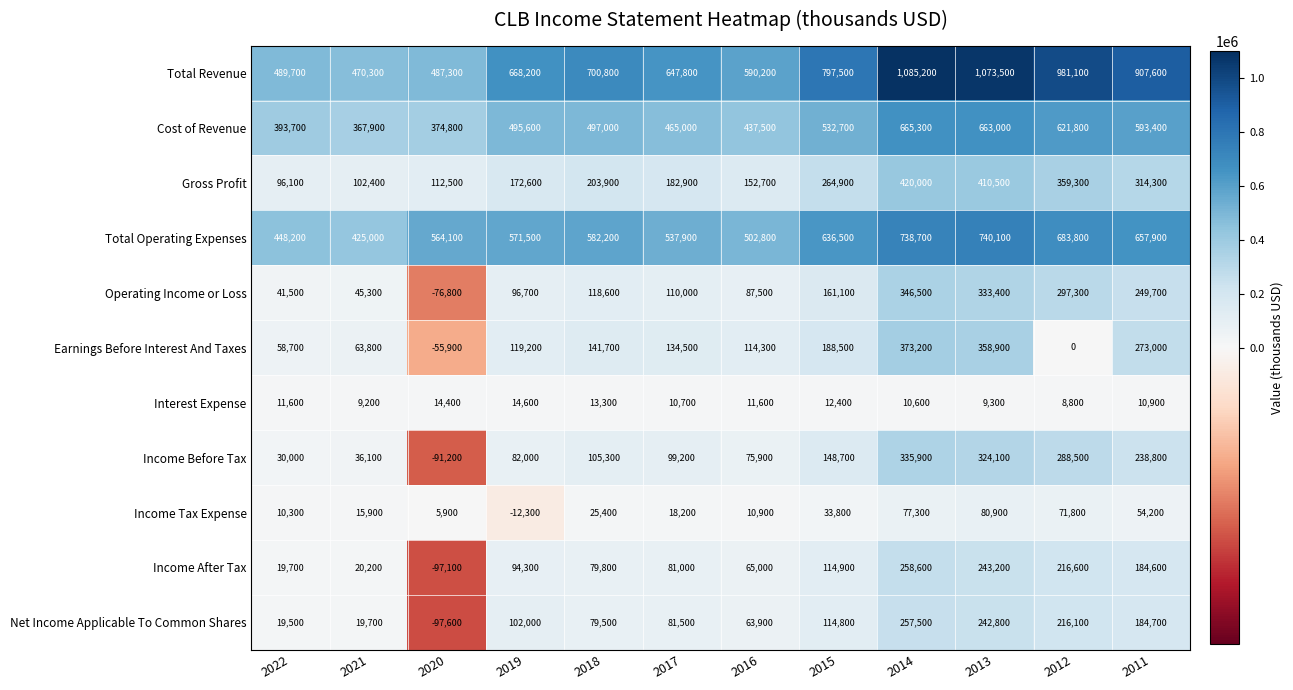

Which series changed the most between 2021 and 2016?

Total Revenue